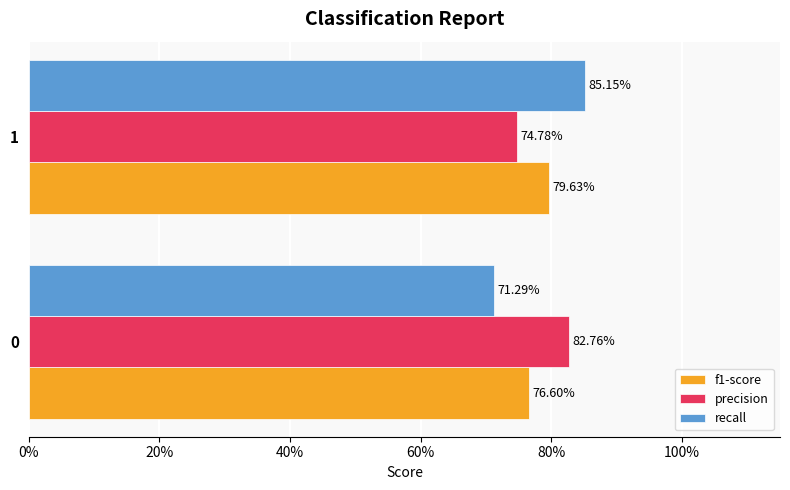

Count the precision values in the range 0 to 1.

2